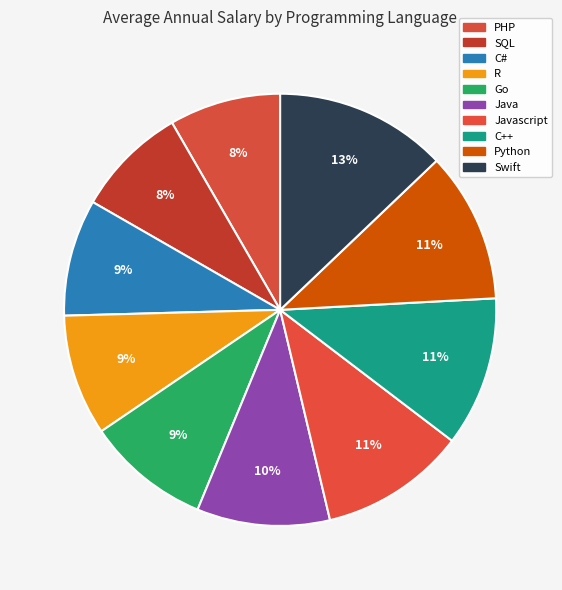

Does Javascript represent more than half of the total?

No